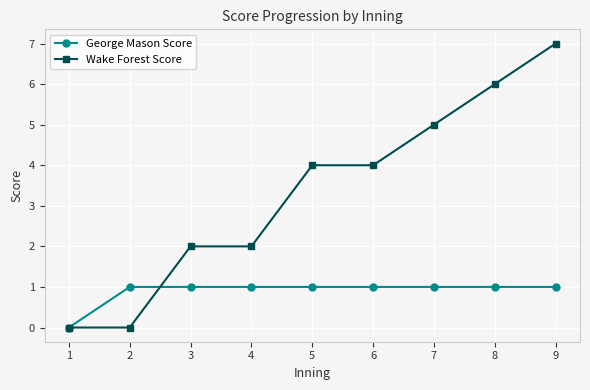

What is the approximate value of Wake Forest Score at 8?

6